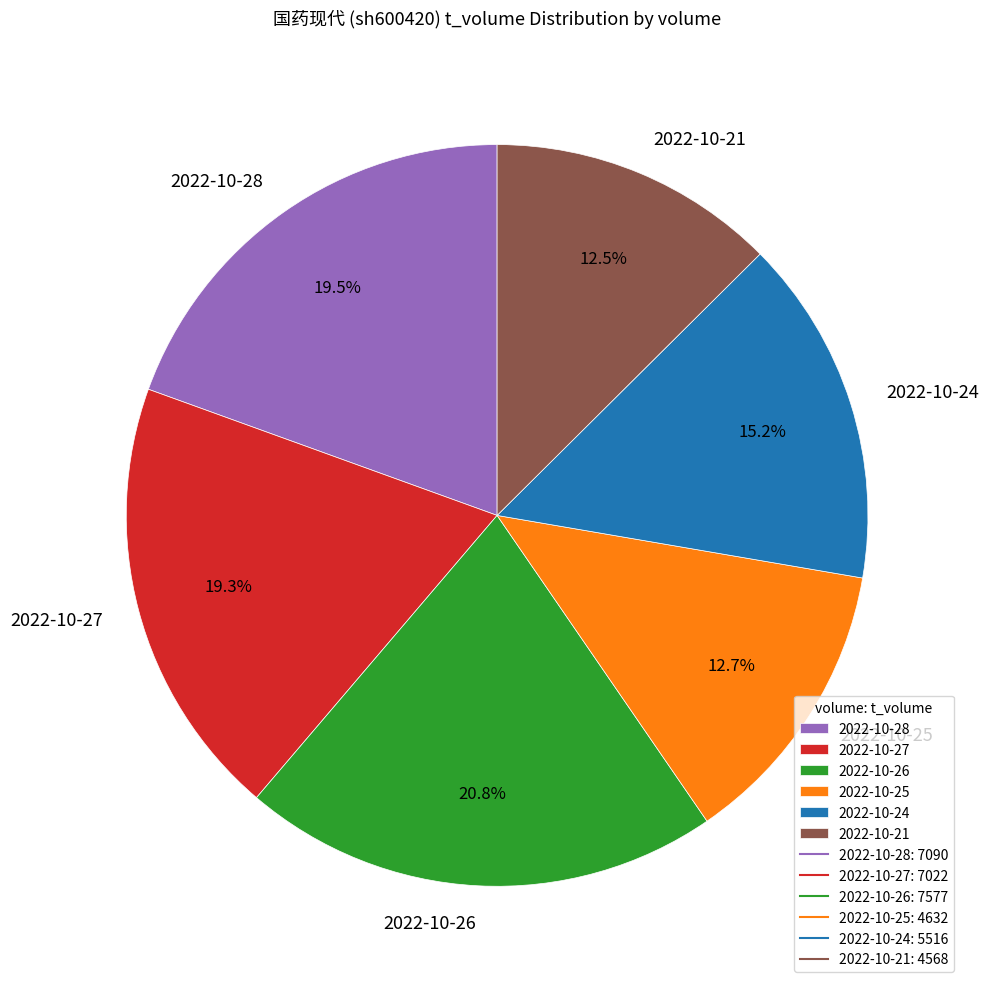

Which slice is the largest?

2022-10-26